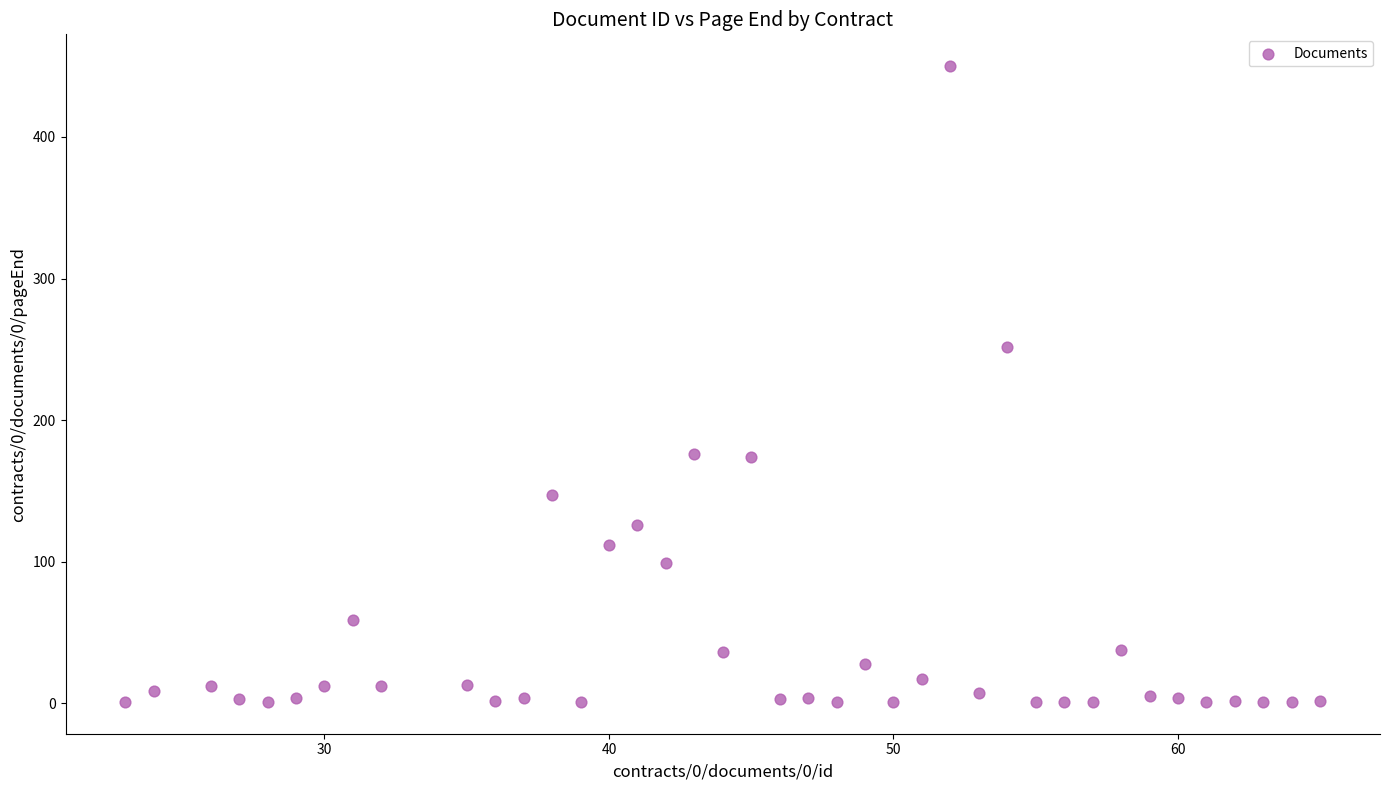

What is the range of Y values (max minus min)?

449